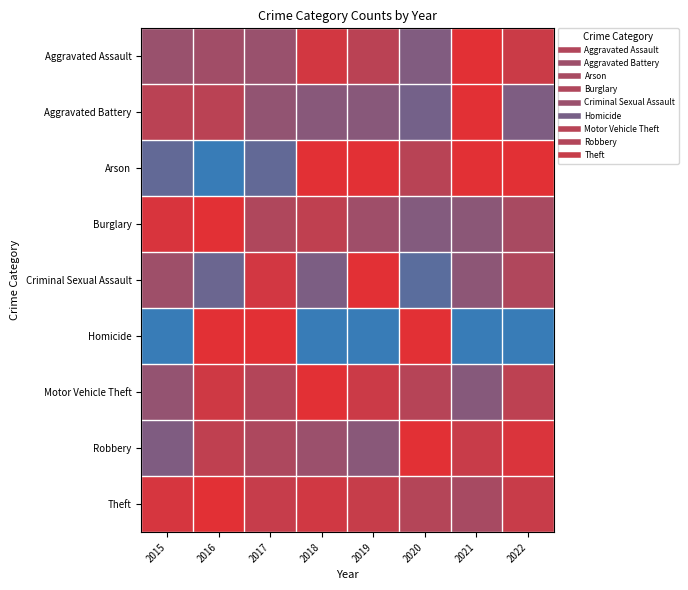

What is the total value across all series at 2020?

5.6